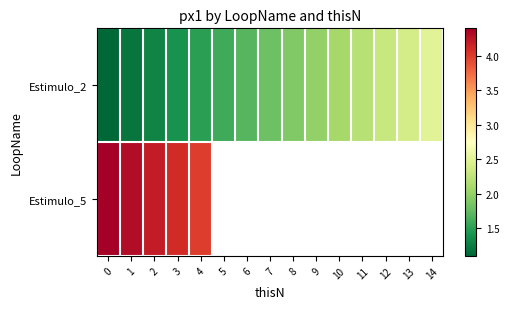

What is the maximum value for Estimulo_5?

4.4